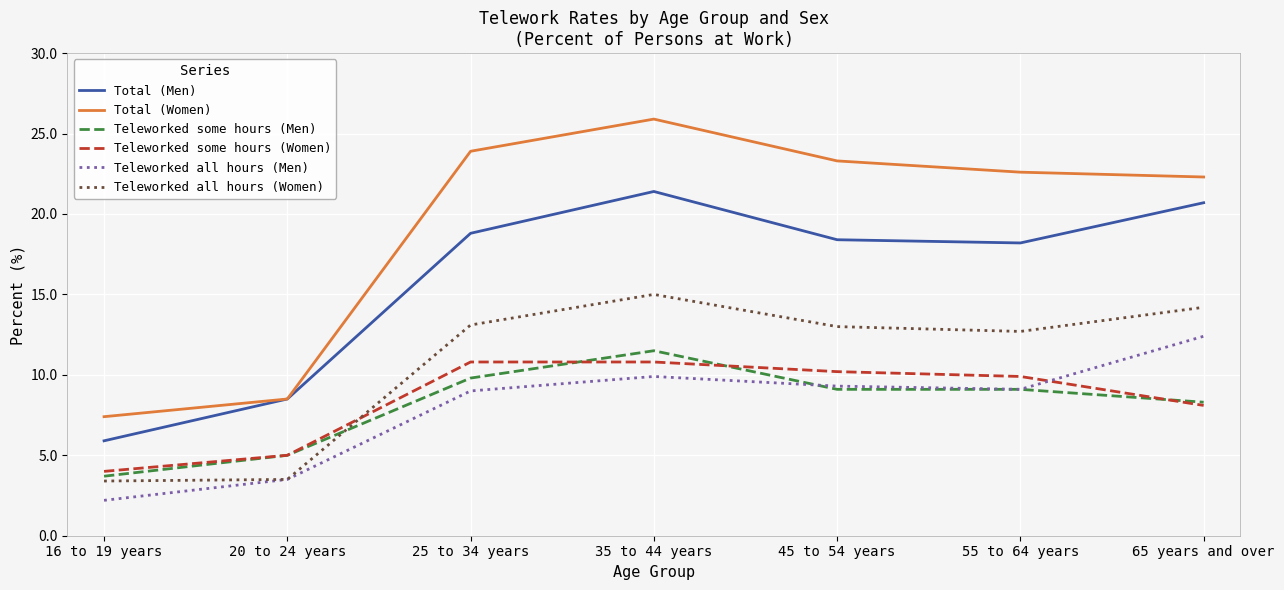

Is the value of Total (Women) at 45 to 54 years greater than the value of Total (Men) at 55 to 64 years?

Yes